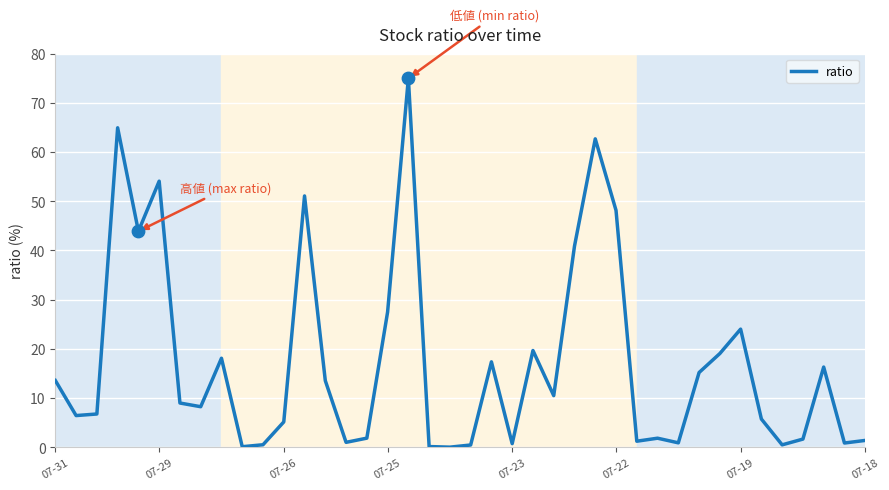

What is the maximum value shown in the chart?

75.0